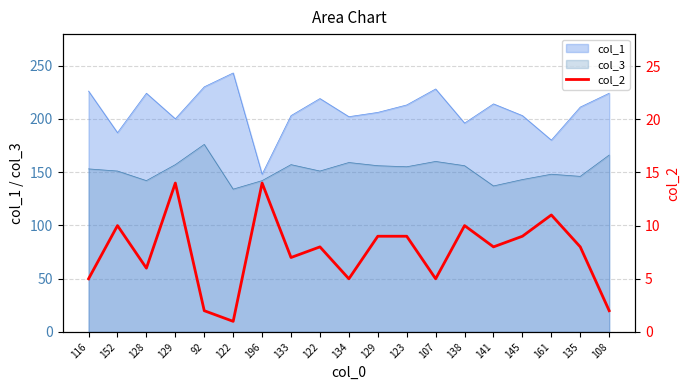

List the labels in order of value, smallest first.

122, 92, 108, 116, 134, 107, 128, 133, 122, 141, 135, 129, 123, 145, 152, 138, 161, 129, 196